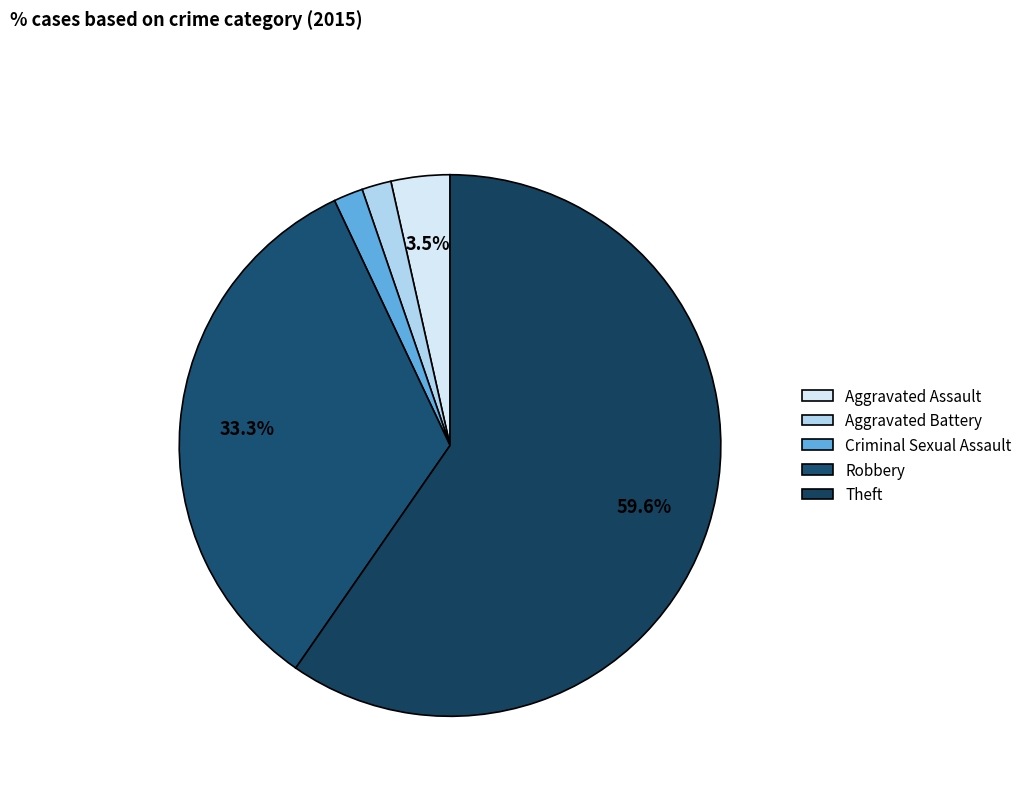

How many slices are in this pie chart?

5